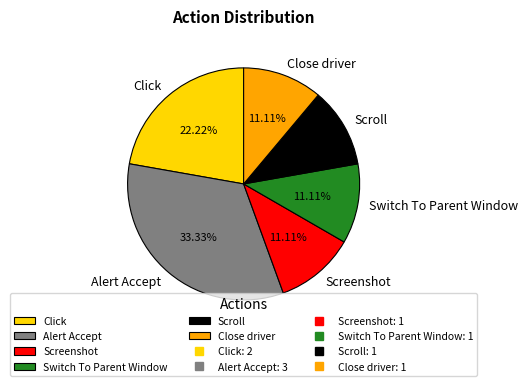

The Switch To Parent Window slice represents 1% of the pie. True or false?

False